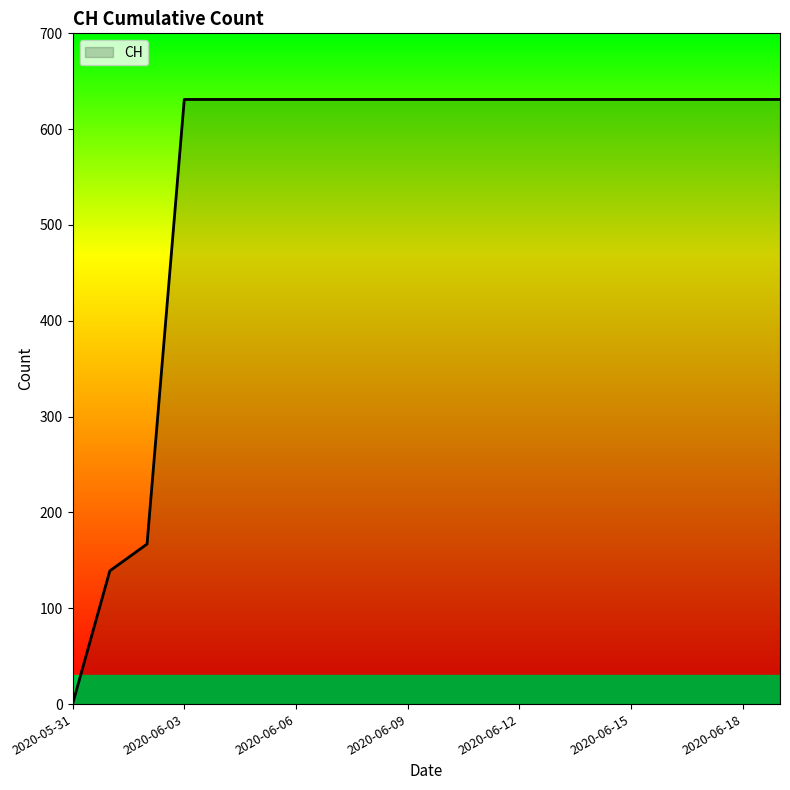

How many categories are shown in the chart?

20